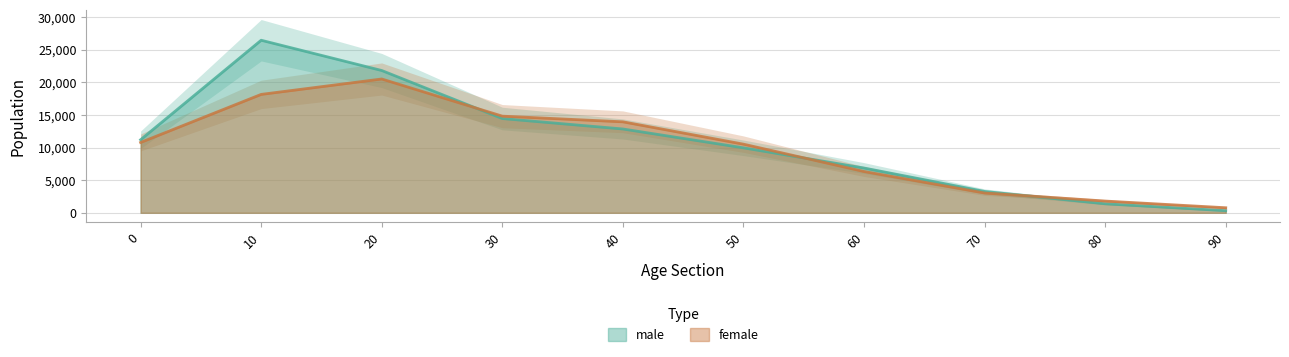

Reading left to right, extract all data points from this chart.

male: 11210	26478	21834	14462	12862	9968	6871	3278	1384	323
female: 10794	18168	20532	14830	13960	10532	6336	3040	1803	775